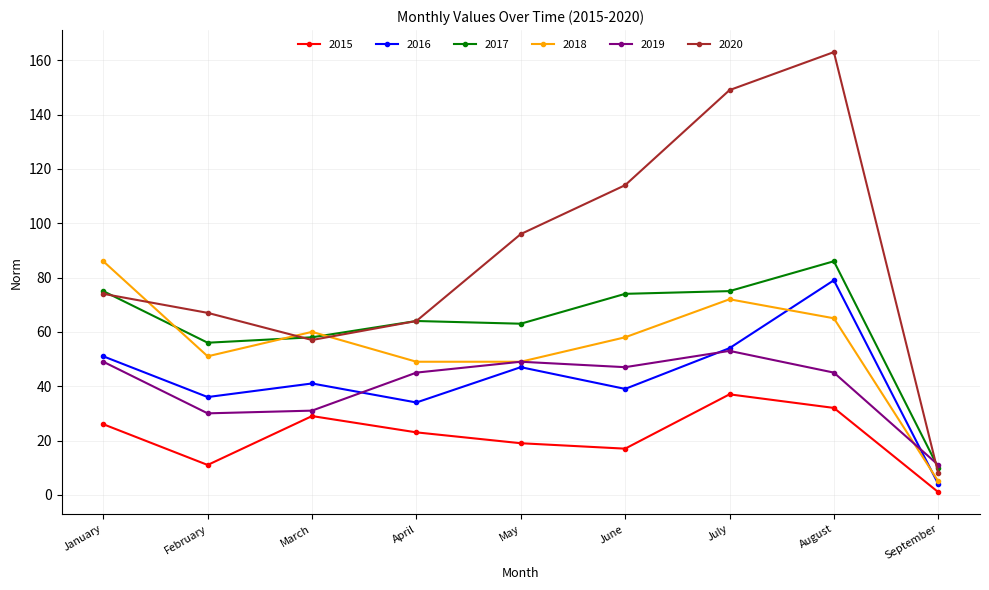

What are all the series names shown in the legend?

2015, 2016, 2017, 2018, 2019, 2020